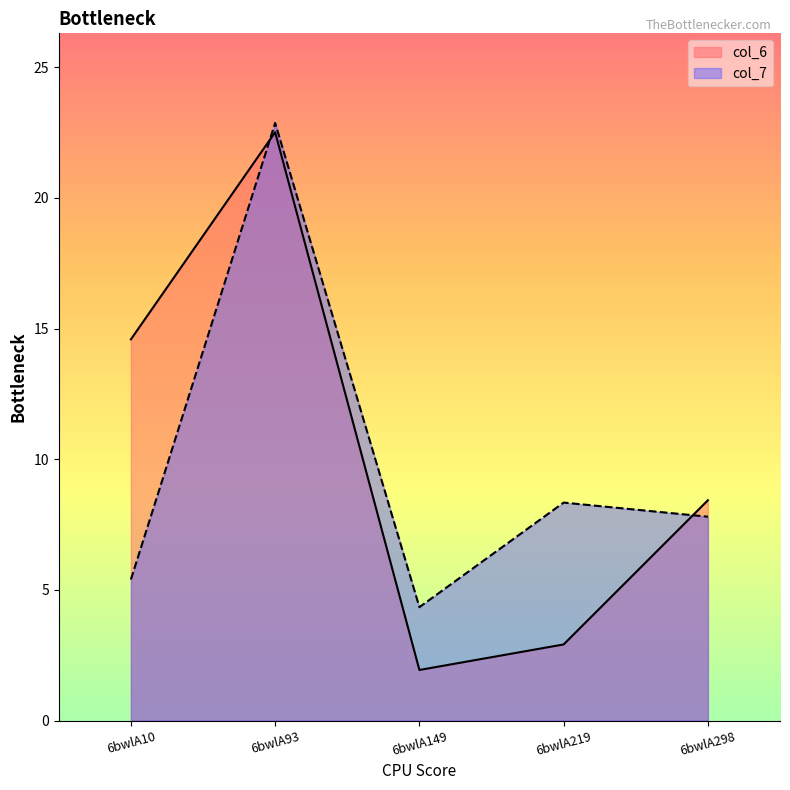

At which label does col_6 reach its peak?

6bwlA93